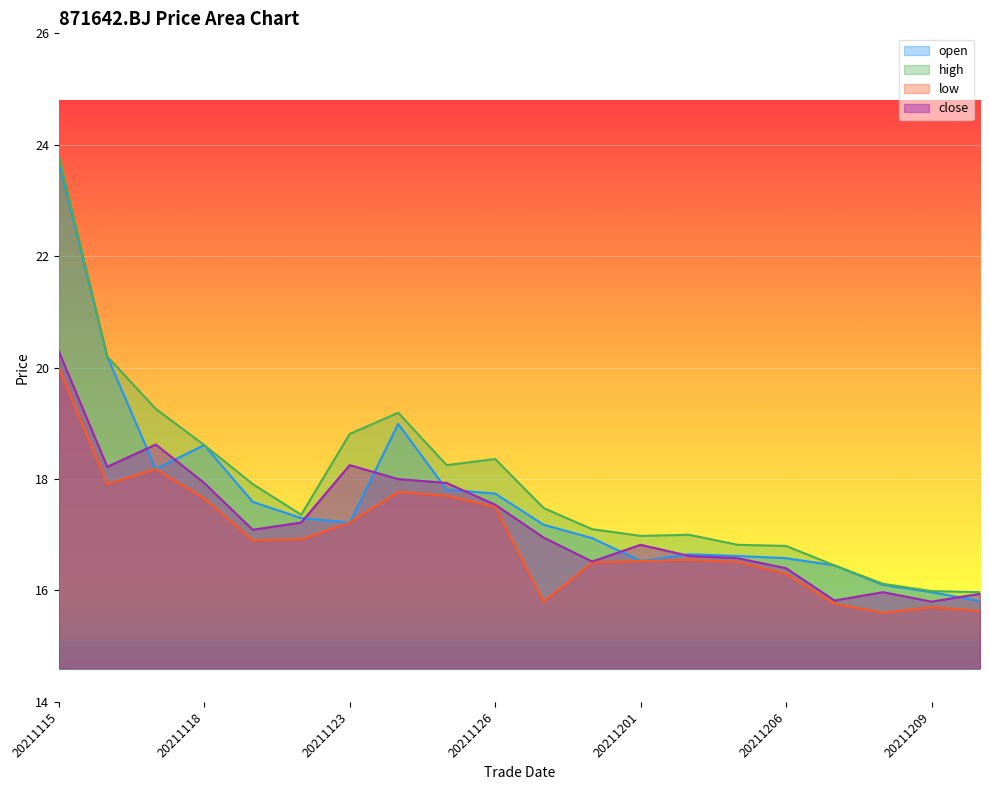

True or false: close and open intersect in this chart.

True